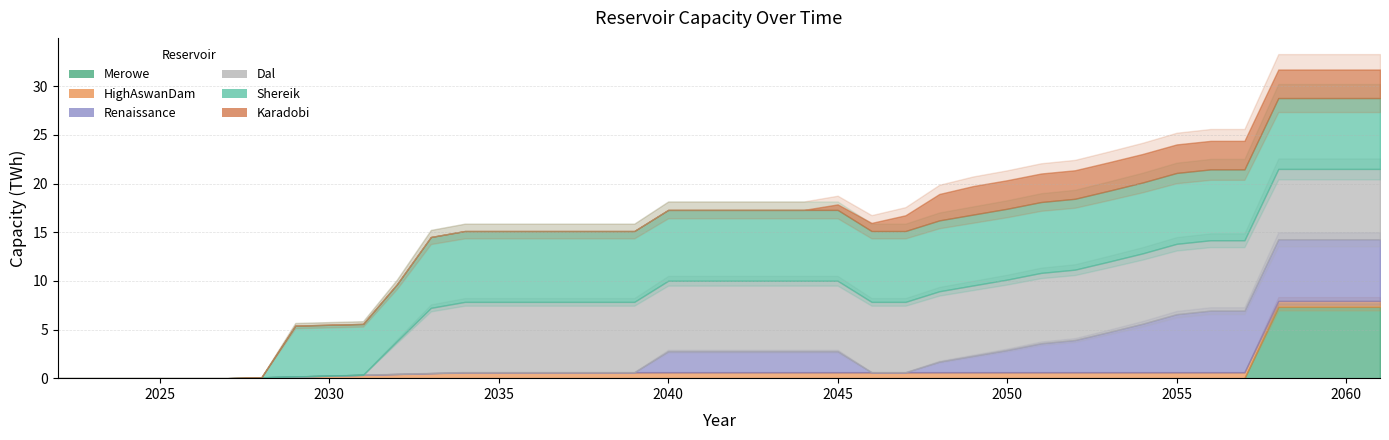

Reading left to right, transcribe all the data shown in this chart.

Merowe: 2022=0.0	2023=0.0	2024=0.0	2025=0.0	2026=0.0	2027=0.0	2028=0.0	2029=0.0	2030=0.0	2031=0.0	2032=0.0	2033=0.0	2034=0.0	2035=0.0	2036=0.0	2037=0.0	2038=0.0	2039=0.0	2040=0.0	2041=0.0	2042=0.0	2043=0.0	2044=0.0	2045=0.0	2046=0.0	2047=0.0	2048=0.0	2049=0.0	2050=0.0	2051=0.0	2052=0.0	2053=0.0	2054=0.0	2055=0.0	2056=0.0	2057=0.0	2058=7.3	2059=7.3	2060=7.3	2061=7.3
HighAswanDam: 2022=0.0	2023=0.0	2024=0.0	2025=0.0	2026=0.0	2027=0.0	2028=0.1	2029=0.2	2030=0.3	2031=0.3	2032=0.4	2033=0.5	2034=0.6	2035=0.6	2036=0.6	2037=0.6	2038=0.6	2039=0.6	2040=0.6	2041=0.6	2042=0.6	2043=0.6	2044=0.6	2045=0.6	2046=0.6	2047=0.6	2048=0.6	2049=0.6	2050=0.6	2051=0.6	2052=0.6	2053=0.6	2054=0.6	2055=0.6	2056=0.6	2057=0.6	2058=0.6	2059=0.6	2060=0.6	2061=0.6
Renaissance: 2022=0.0	2023=0.0	2024=0.0	2025=0.0	2026=0.0	2027=0.0	2028=0.0	2029=0.0	2030=0.0	2031=0.0	2032=0.0	2033=0.0	2034=0.0	2035=0.0	2036=0.0	2037=0.0	2038=0.0	2039=0.0	2040=2.2	2041=2.2	2042=2.2	2043=2.2	2044=2.2	2045=2.2	2046=0.0	2047=0.0	2048=1.1	2049=1.7	2050=2.3	2051=3.0	2052=3.3	2053=4.1	2054=5.0	2055=6.0	2056=6.3	2057=6.3	2058=6.3	2059=6.3	2060=6.3	2061=6.3
Dal: 2022=0.0	2023=0.0	2024=0.0	2025=0.0	2026=0.0	2027=0.0	2028=0.0	2029=0.0	2030=0.0	2031=0.0	2032=3.4	2033=6.7	2034=7.2	2035=7.2	2036=7.2	2037=7.2	2038=7.2	2039=7.2	2040=7.2	2041=7.2	2042=7.2	2043=7.2	2044=7.2	2045=7.2	2046=7.2	2047=7.2	2048=7.2	2049=7.2	2050=7.2	2051=7.2	2052=7.2	2053=7.2	2054=7.2	2055=7.2	2056=7.2	2057=7.2	2058=7.2	2059=7.2	2060=7.2	2061=7.2
Shereik: 2022=0.0	2023=0.0	2024=0.0	2025=0.0	2026=0.0	2027=0.0	2028=0.0	2029=5.2	2030=5.2	2031=5.2	2032=5.8	2033=7.3	2034=7.3	2035=7.3	2036=7.3	2037=7.3	2038=7.3	2039=7.3	2040=7.3	2041=7.3	2042=7.3	2043=7.3	2044=7.3	2045=7.3	2046=7.3	2047=7.3	2048=7.3	2049=7.3	2050=7.3	2051=7.3	2052=7.3	2053=7.3	2054=7.3	2055=7.3	2056=7.3	2057=7.3	2058=7.3	2059=7.3	2060=7.3	2061=7.3
Karadobi: 2022=0.0	2023=0.0	2024=0.0	2025=0.0	2026=0.0	2027=0.0	2028=0.0	2029=0.0	2030=0.0	2031=0.0	2032=0.0	2033=0.0	2034=0.0	2035=0.0	2036=0.0	2037=0.0	2038=0.0	2039=0.0	2040=0.0	2041=0.0	2042=0.0	2043=0.0	2044=0.0	2045=0.6	2046=0.8	2047=1.6	2048=2.7	2049=2.9	2050=2.9	2051=2.9	2052=2.9	2053=2.9	2054=2.9	2055=2.9	2056=2.9	2057=2.9	2058=2.9	2059=2.9	2060=2.9	2061=2.9